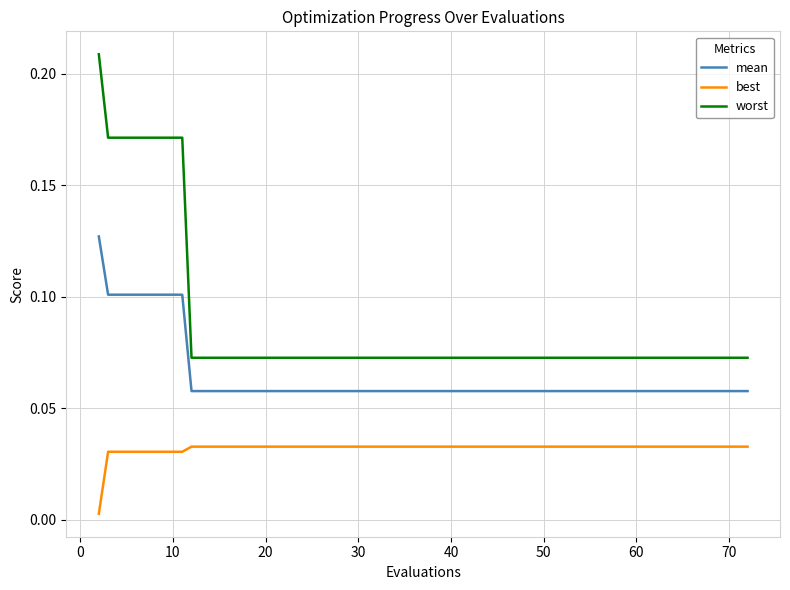

Which series has the largest total across all categories?

worst